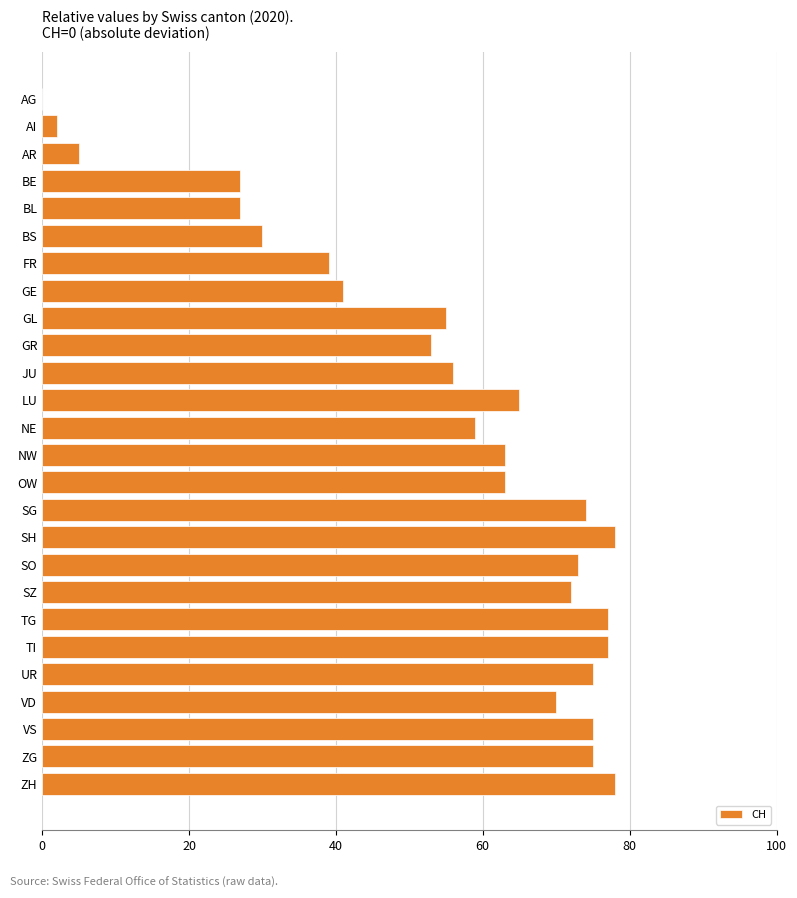

Which has a higher value, BE or GL?

GL